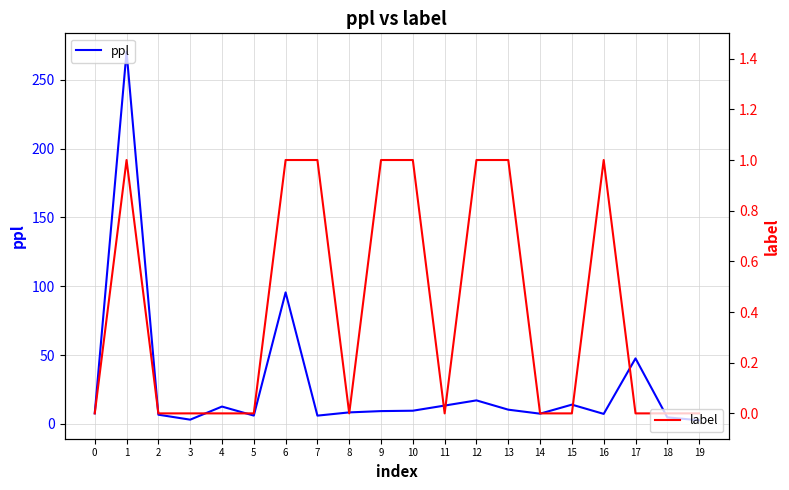

Rank the series by their average value, from lowest to highest.

label, ppl